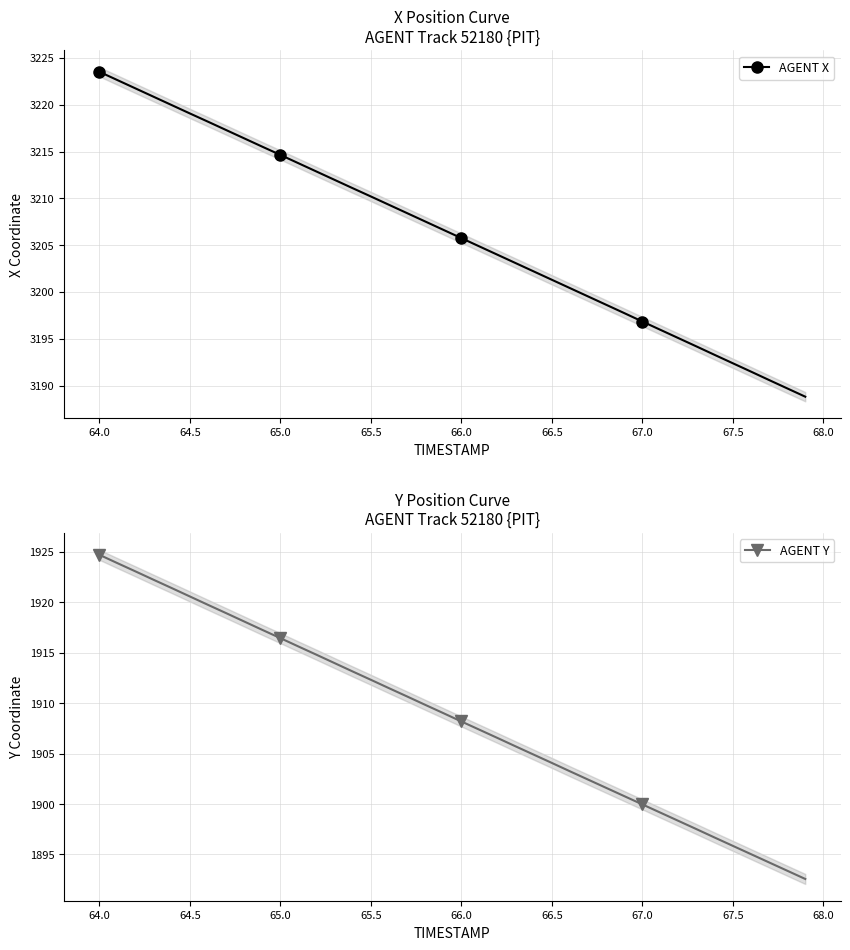

What is the value of the AGENT X point at the 2nd from the left?

3222.6